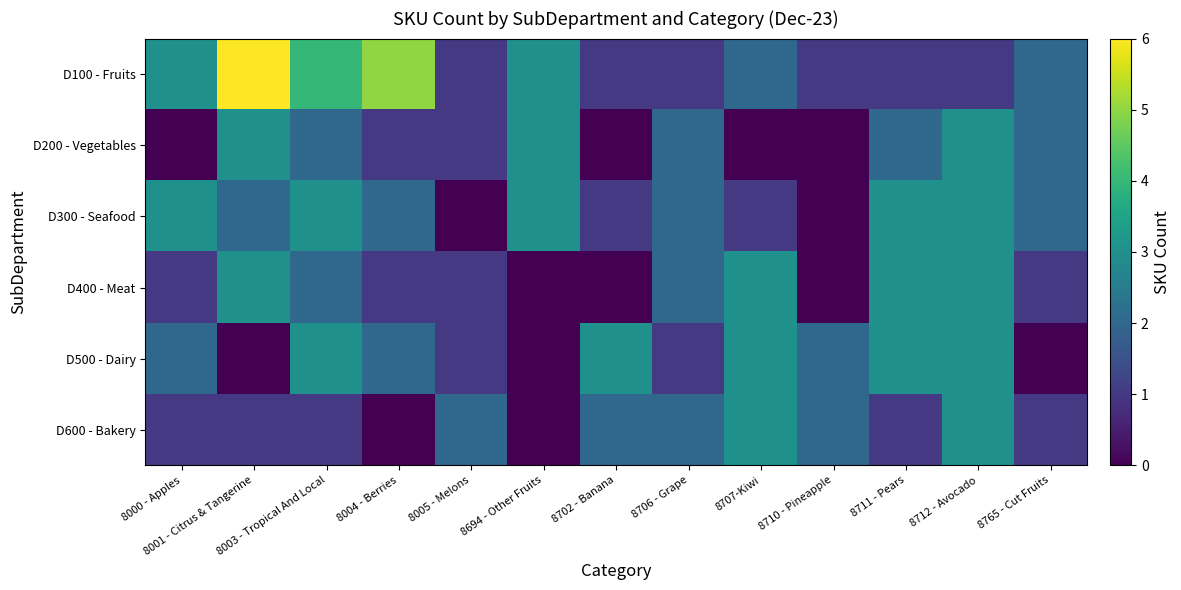

Rank the series at 8712 - Avocado from highest to lowest value.

D200 - Vegetables, D300 - Seafood, D400 - Meat, D500 - Dairy, D600 - Bakery, D100 - Fruits